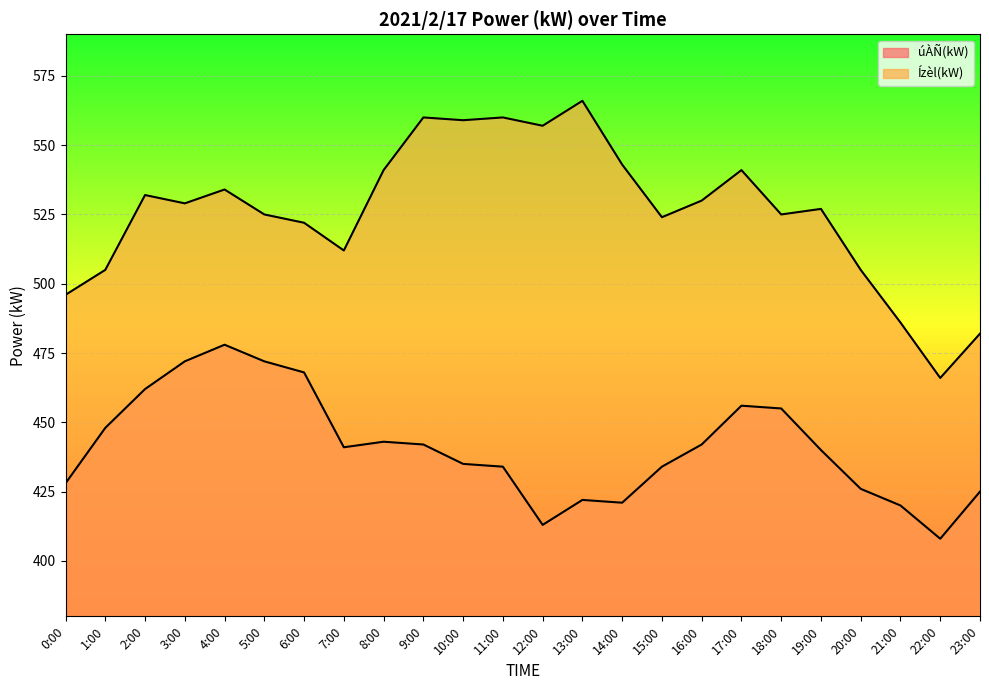

Which has a higher value, 3:00 or 9:00?

3:00